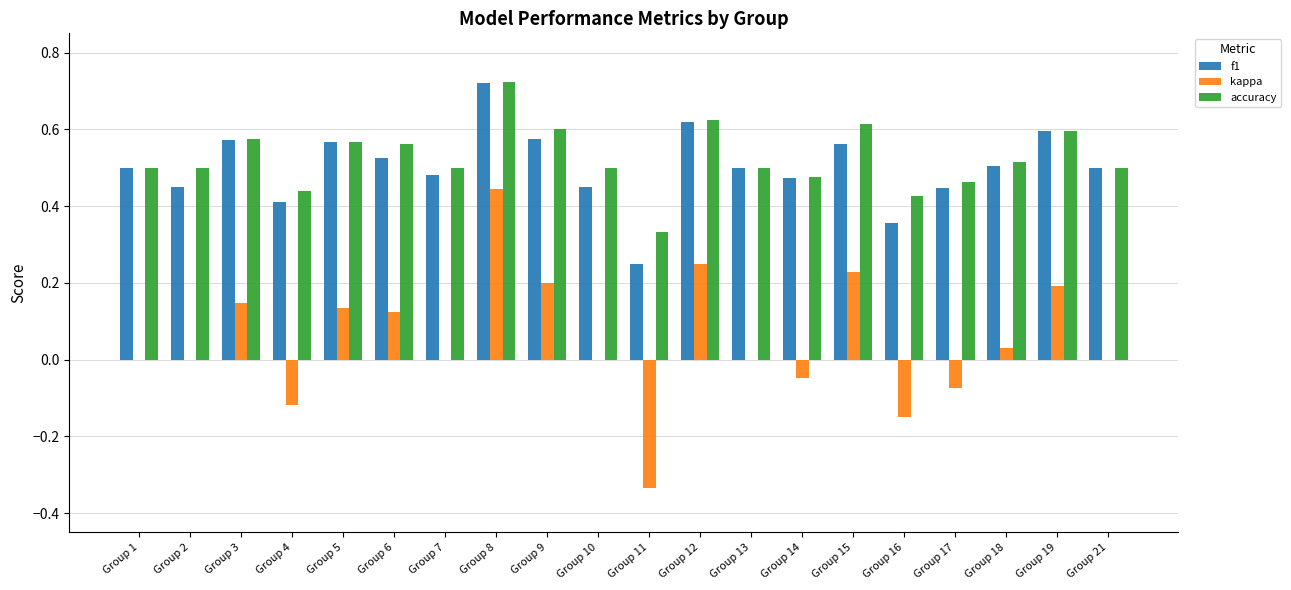

Are the bars grouped side by side (vs. stacked)?

Yes